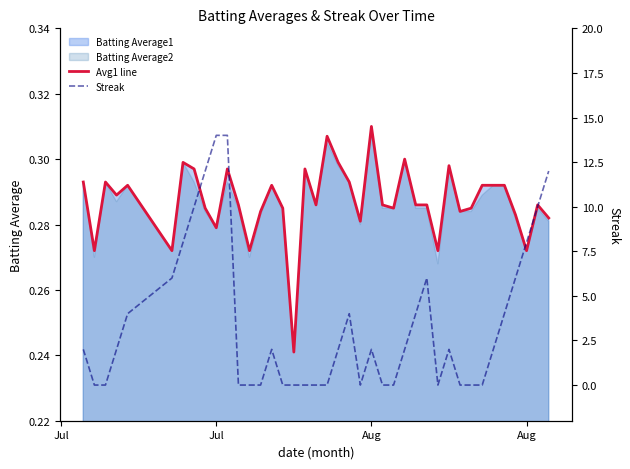

How many lines are shown in the chart?

2